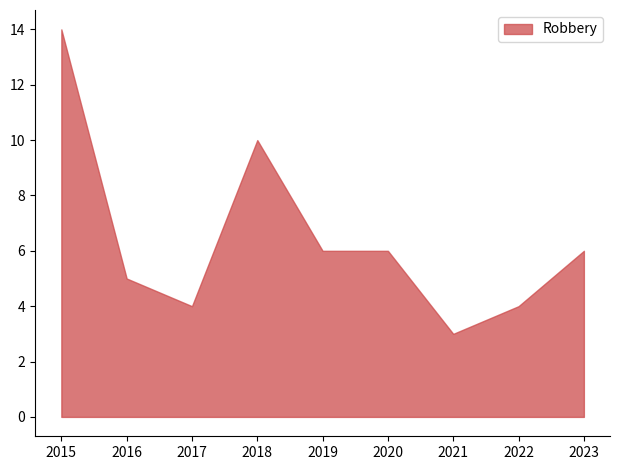

What is the difference between the maximum and minimum values?

11